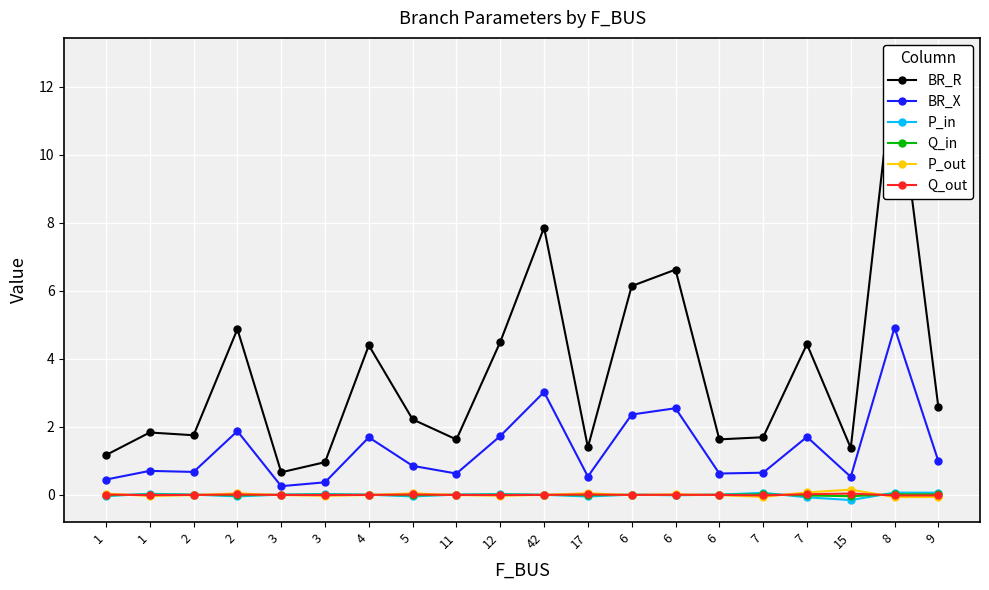

Which series has the largest range (max minus min)?

BR_R